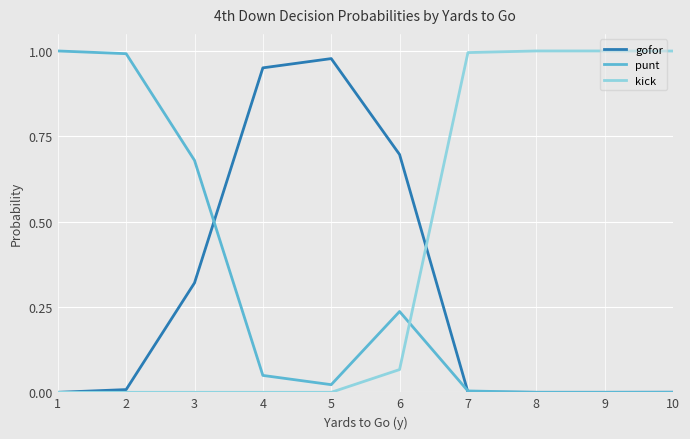

Is the value of punt at 8 greater than the value of kick at 6?

No